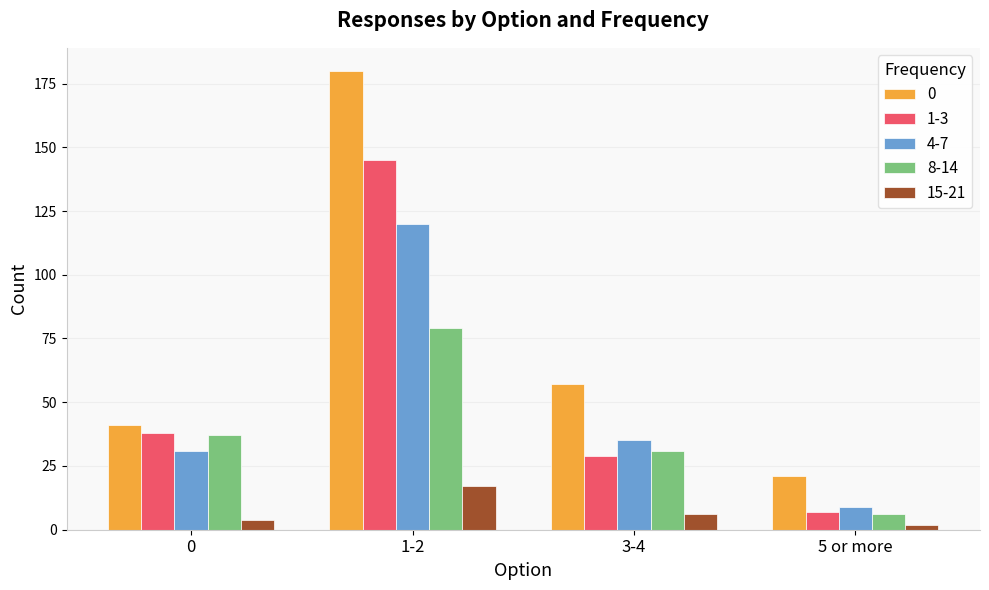

What is the sum of the 8-14 values at 3-4 and 5 or more?

37